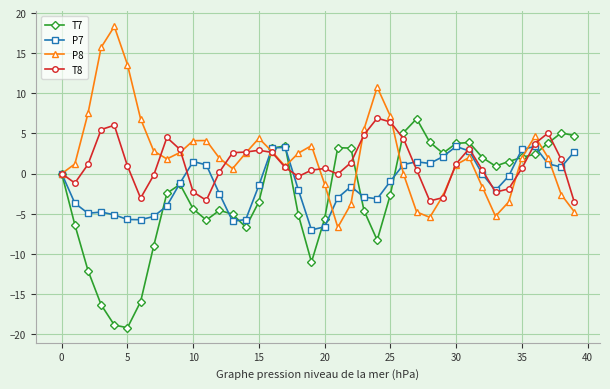

What is the value of the P7 point at the 4th from the left?

-4.8